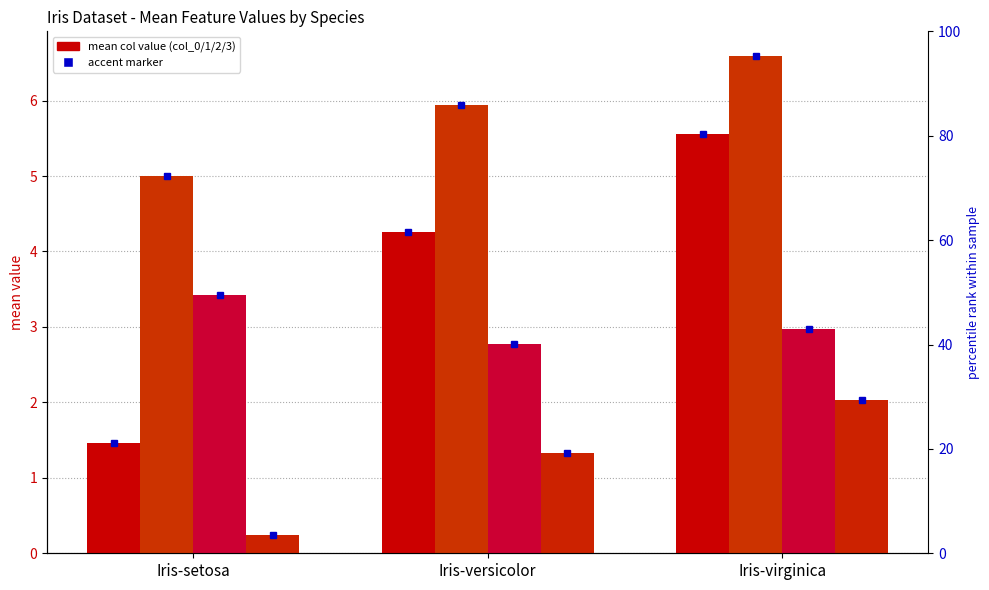

How many data points does each series have?

3